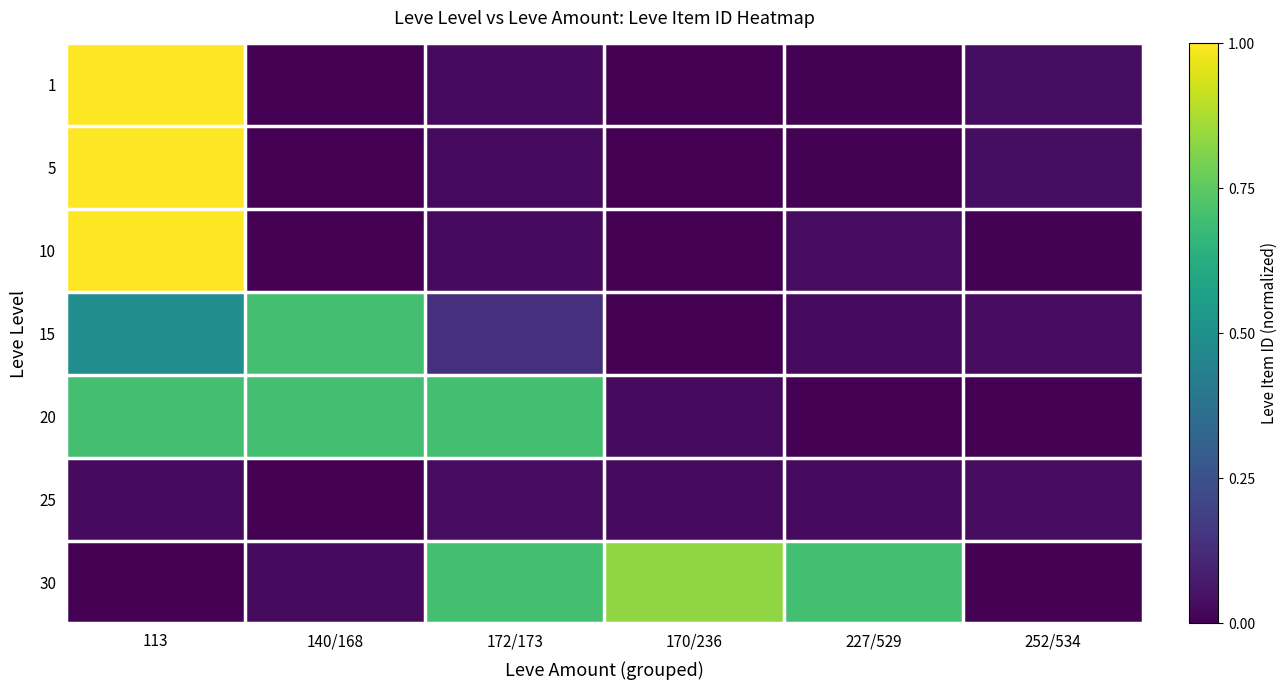

Reading left to right, extract all data points from this chart.

1: 113=1.0	140/168=0.0	172/173=0.0	170/236=0.0	227/529=0.0	252/534=0.0
5: 113=1.0	140/168=0.0	172/173=0.0	170/236=0.0	227/529=0.0	252/534=0.0
10: 113=1.0	140/168=0.0	172/173=0.0	170/236=0.0	227/529=0.0	252/534=0.0
15: 113=0.5	140/168=0.7	172/173=0.1	170/236=0.0	227/529=0.0	252/534=0.0
20: 113=0.7	140/168=0.7	172/173=0.7	170/236=0.0	227/529=0.0	252/534=0.0
25: 113=0.0	140/168=0.0	172/173=0.0	170/236=0.0	227/529=0.0	252/534=0.0
30: 113=0.0	140/168=0.0	172/173=0.7	170/236=0.8	227/529=0.7	252/534=0.0